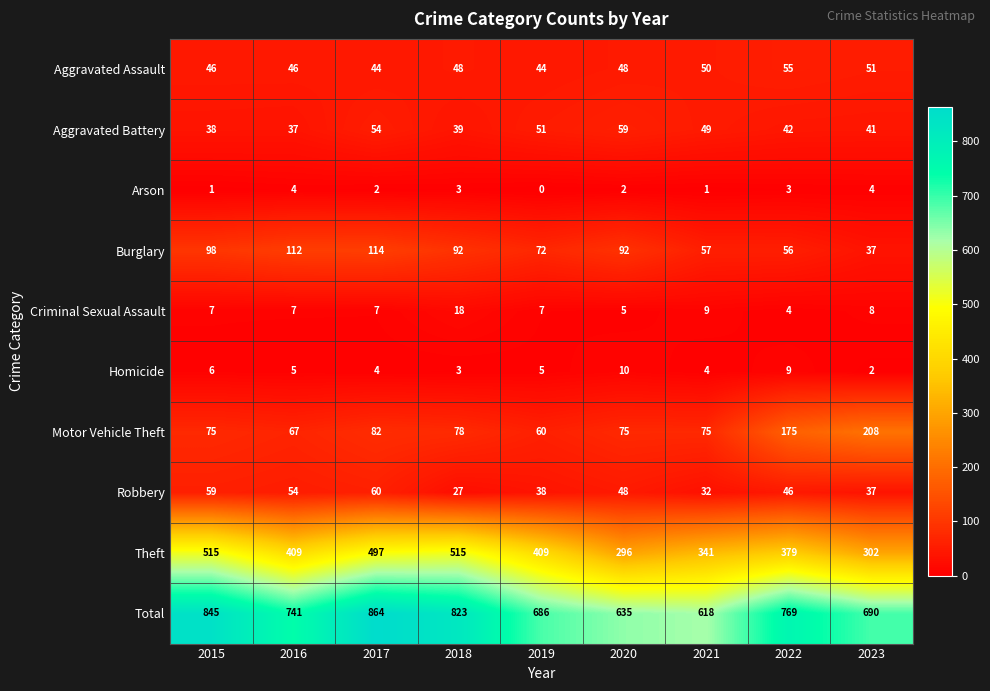

What is the approximate value of Aggravated Battery at 2020?

59